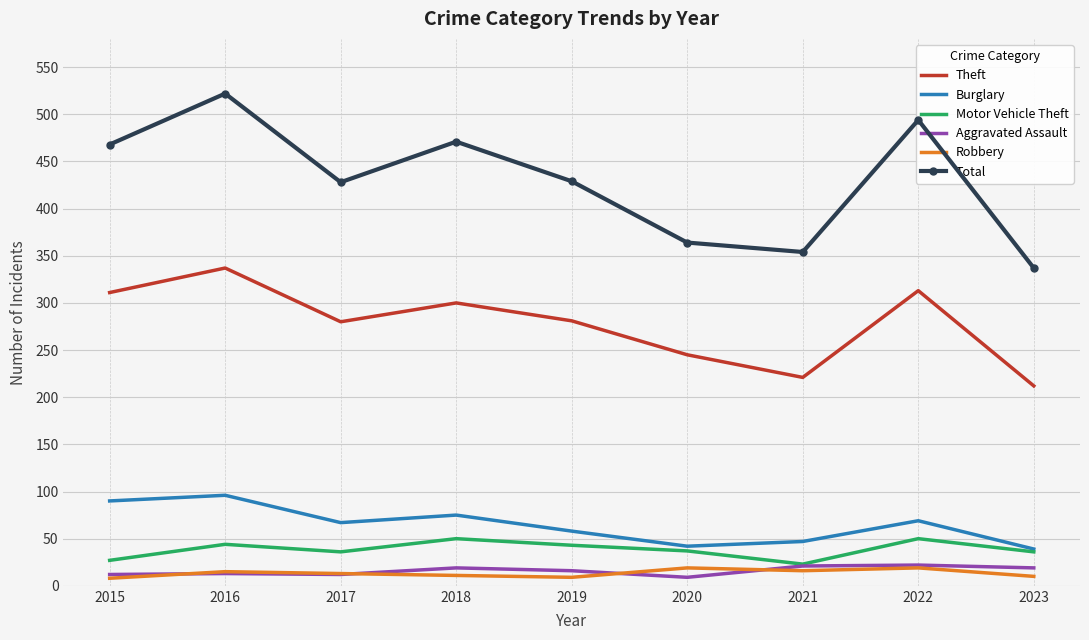

Which series has the widest spread of values?

Total